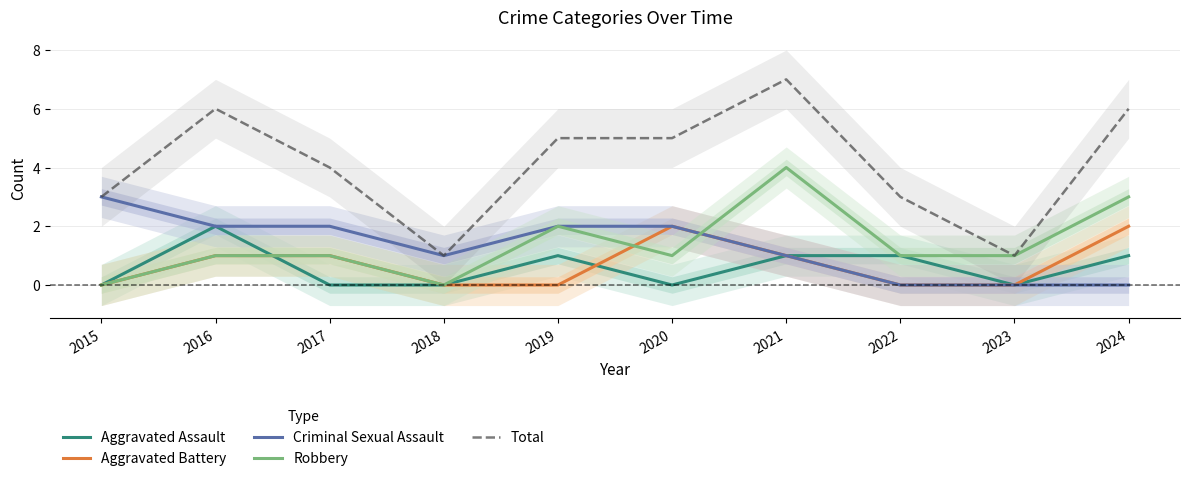

Does the chart display data point markers on the line(s)?

No